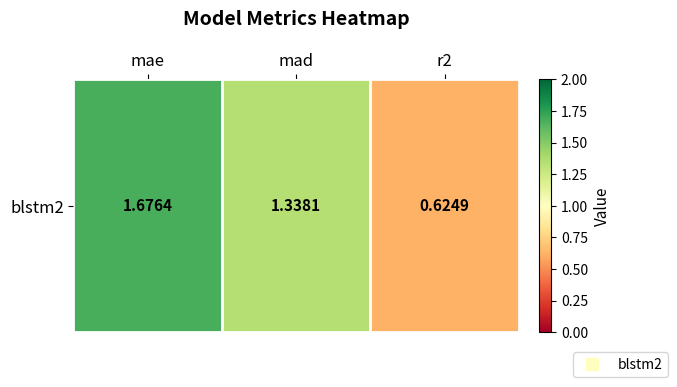

List the labels in order of value, smallest first.

r2, mad, mae